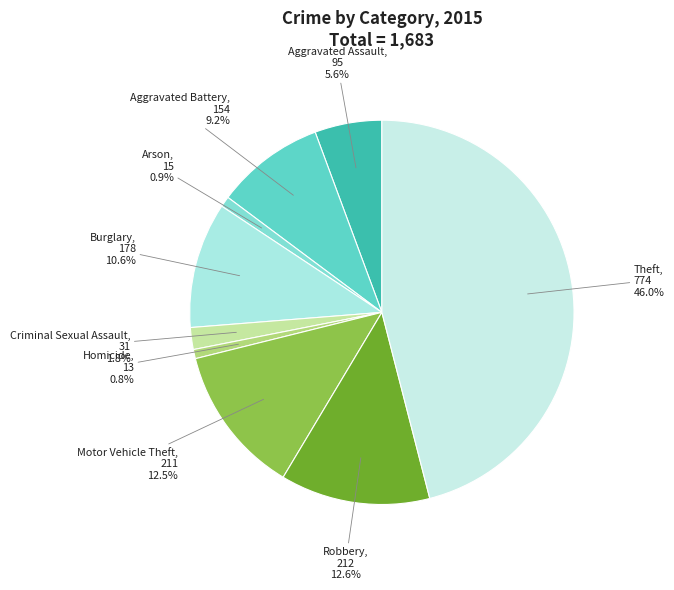

To the nearest percent, what is the combined percentage of Aggravated Assault and Homicide?

6%